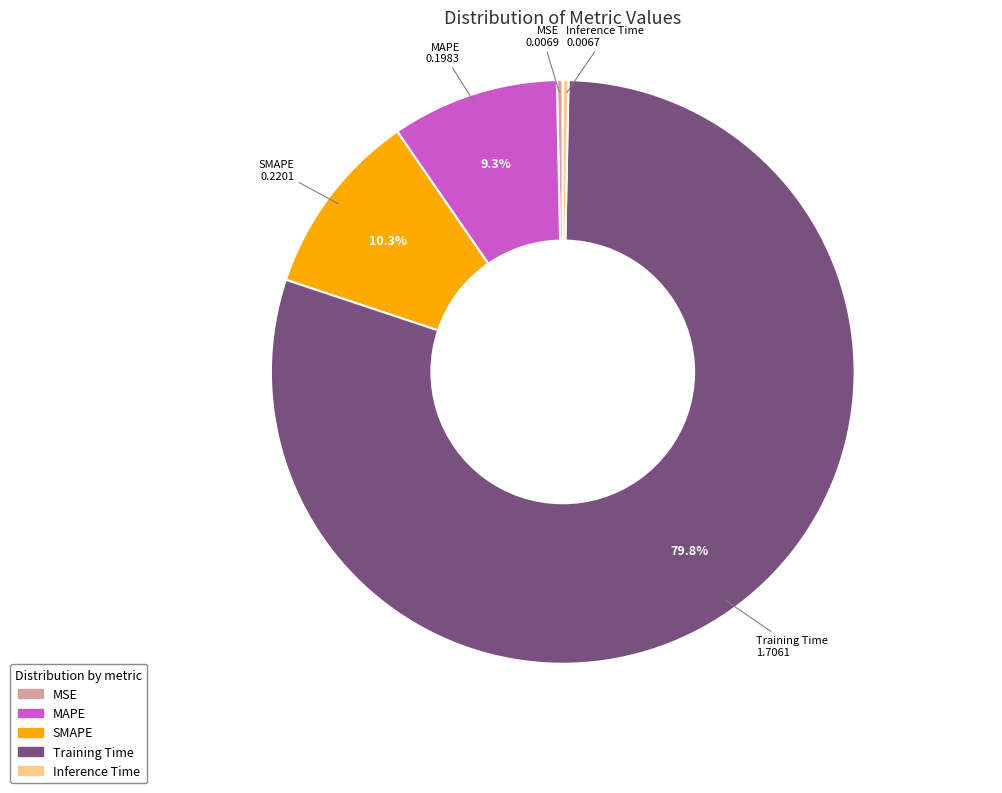

How many slices are in this pie chart?

5